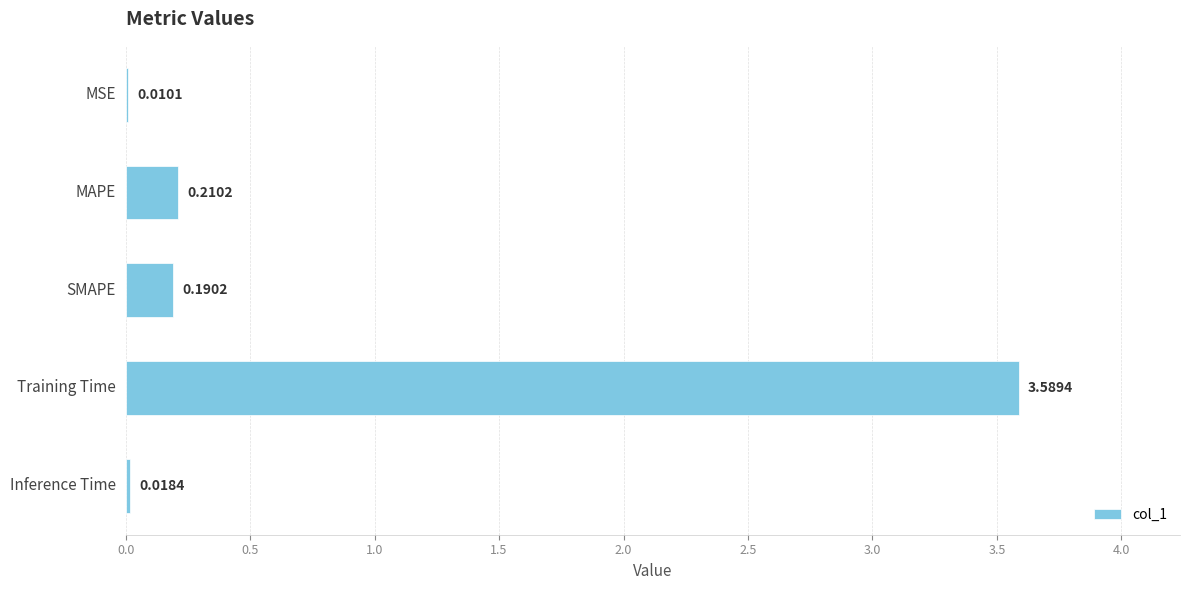

At which category does the chart reach its peak across all series?

Training Time